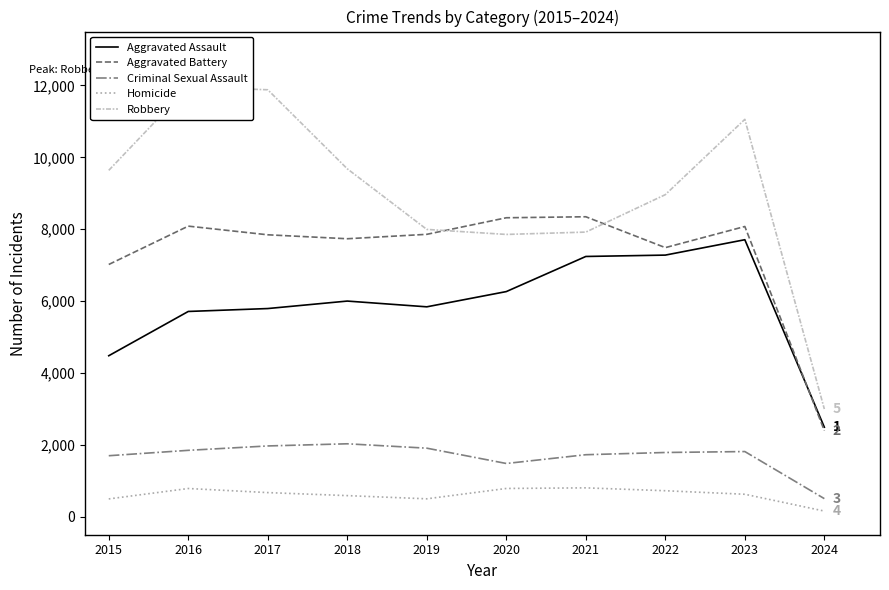

At how many categories does at least one series exceed 11768?

2